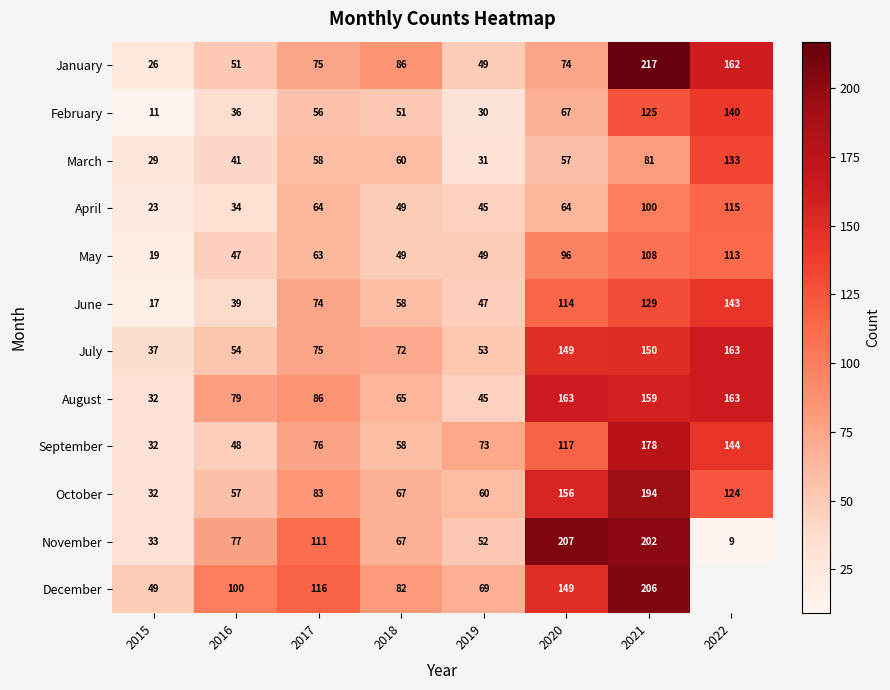

What is the minimum value shown in the chart?

9.0